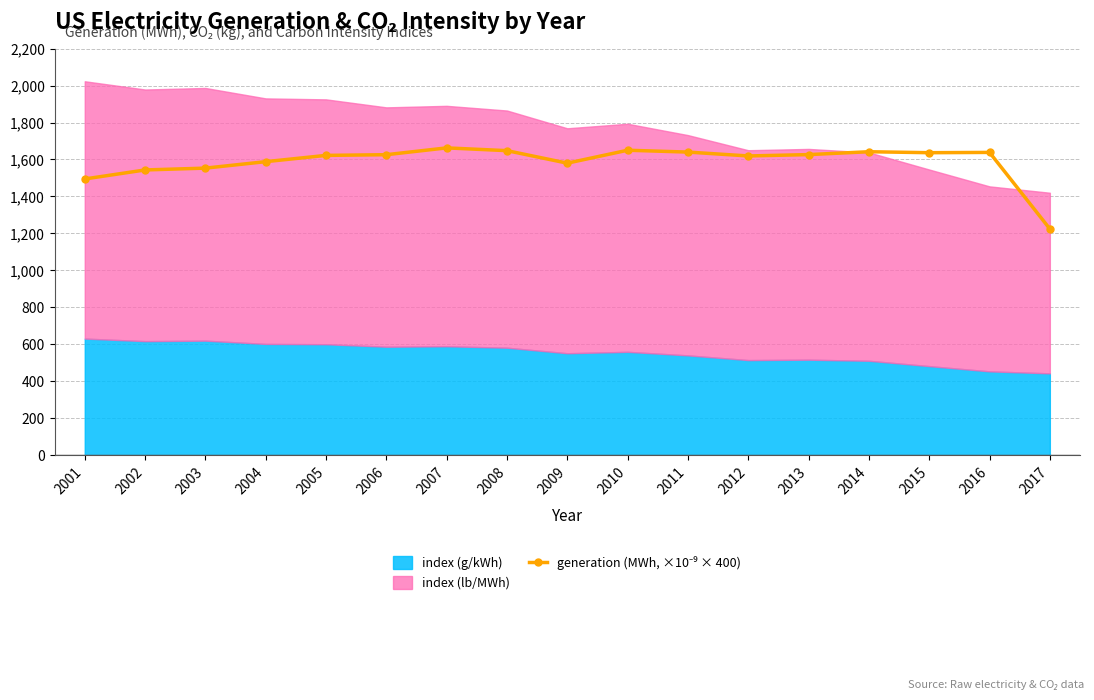

How many lines are shown in the chart?

1